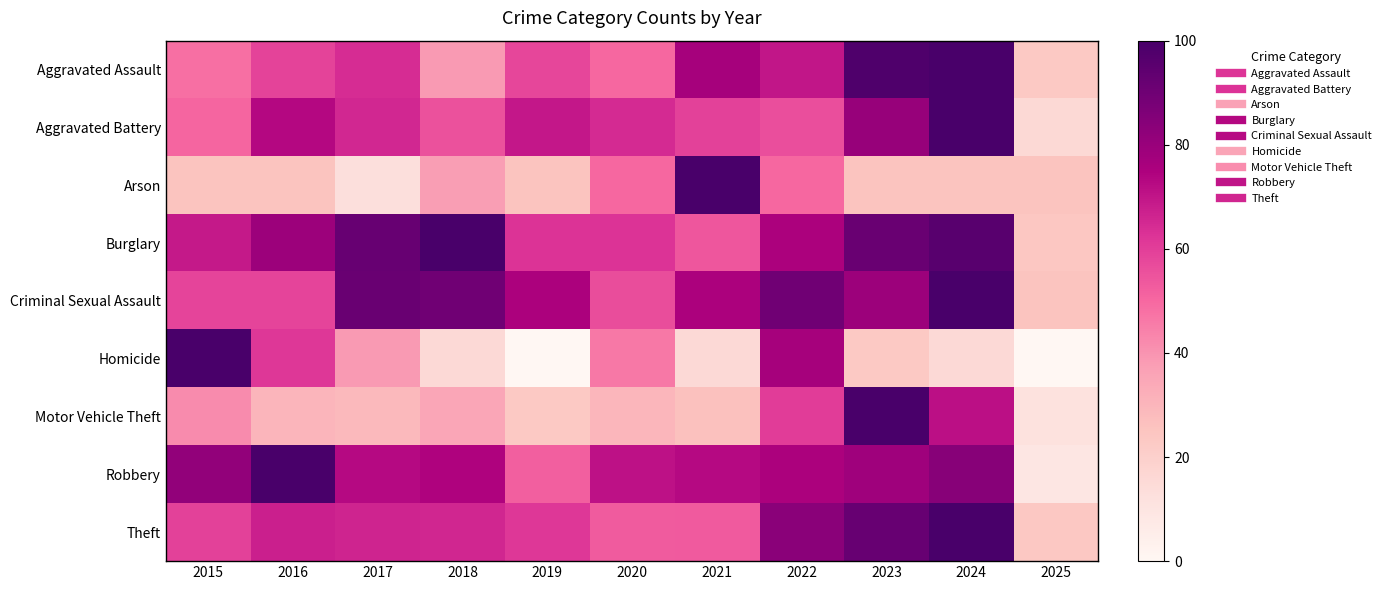

How many distinct data groups are displayed?

9